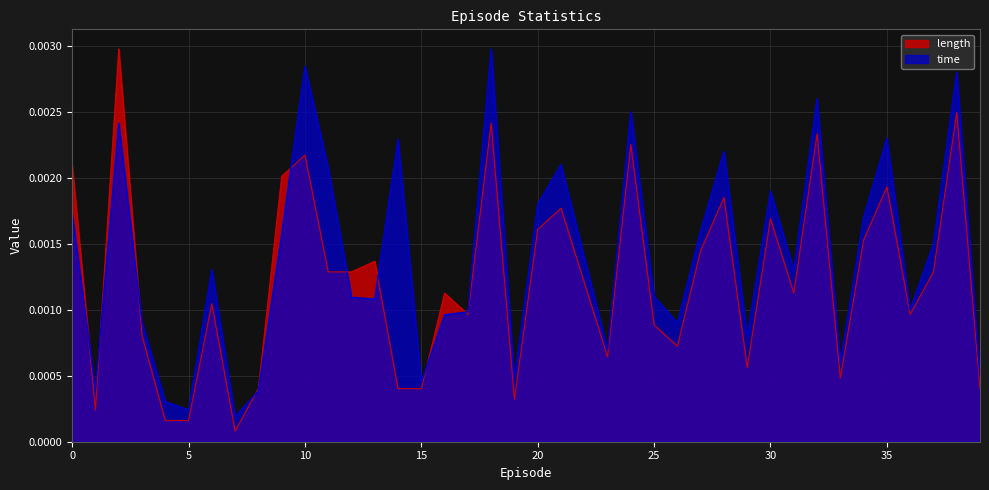

How many lines are shown in the chart?

2